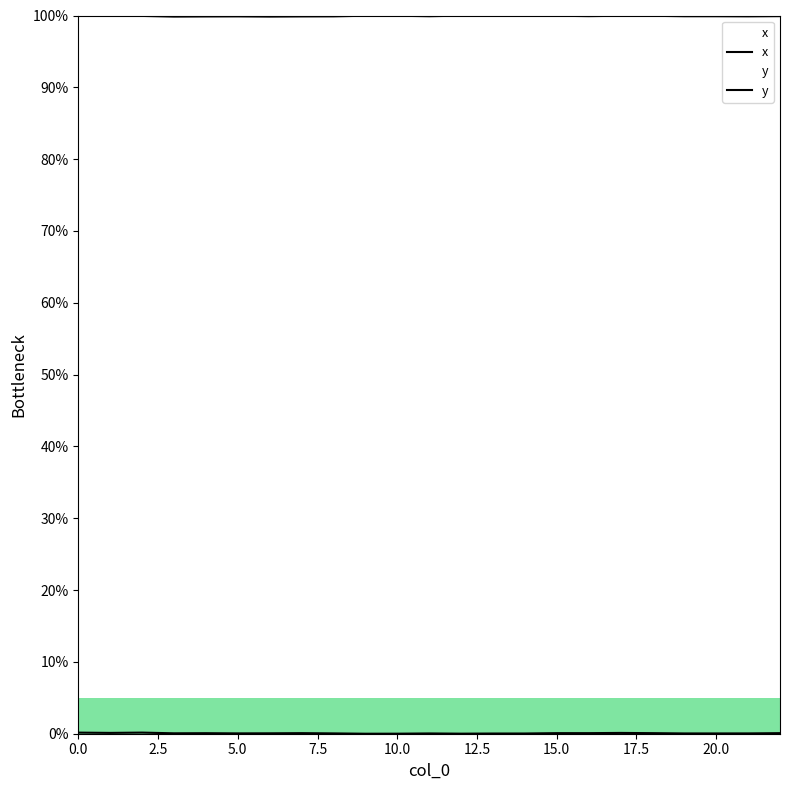

How many lines are shown in the chart?

2